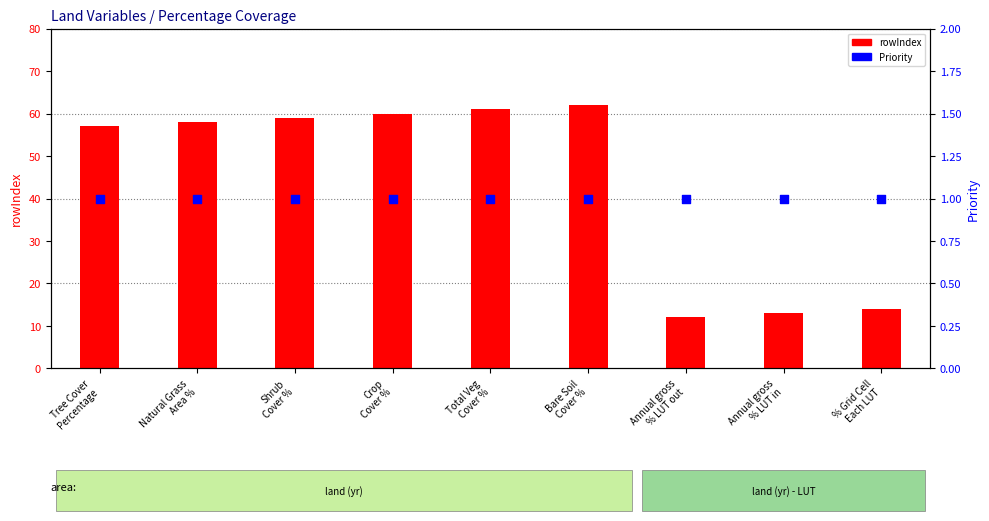

What are all the series names shown in the legend?

rowIndex, Priority